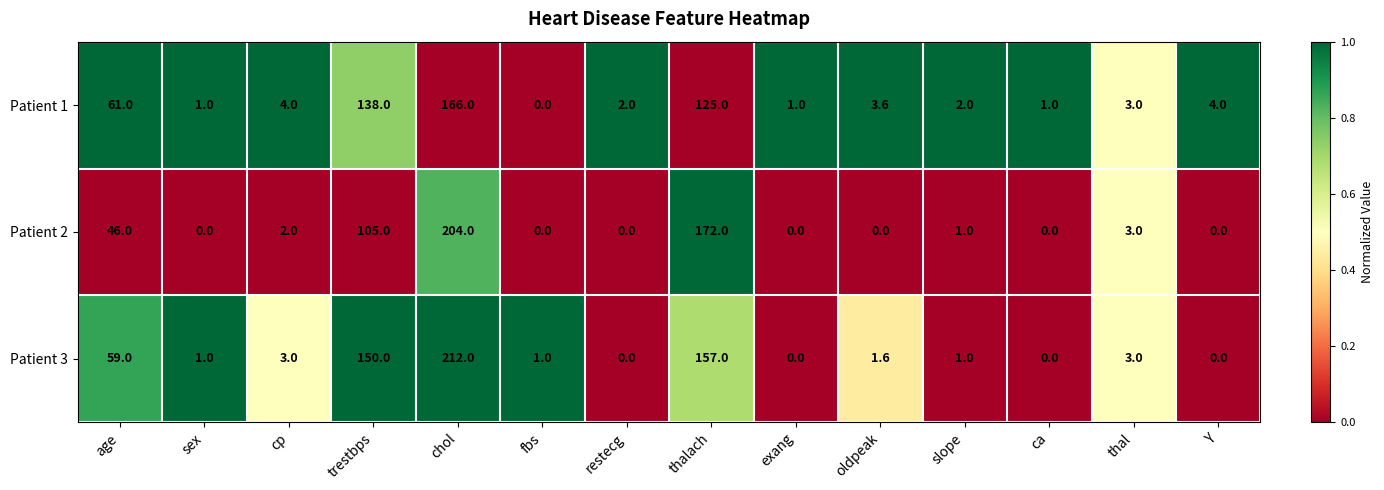

Between cp and trestbps, which series saw the biggest shift?

Patient 3